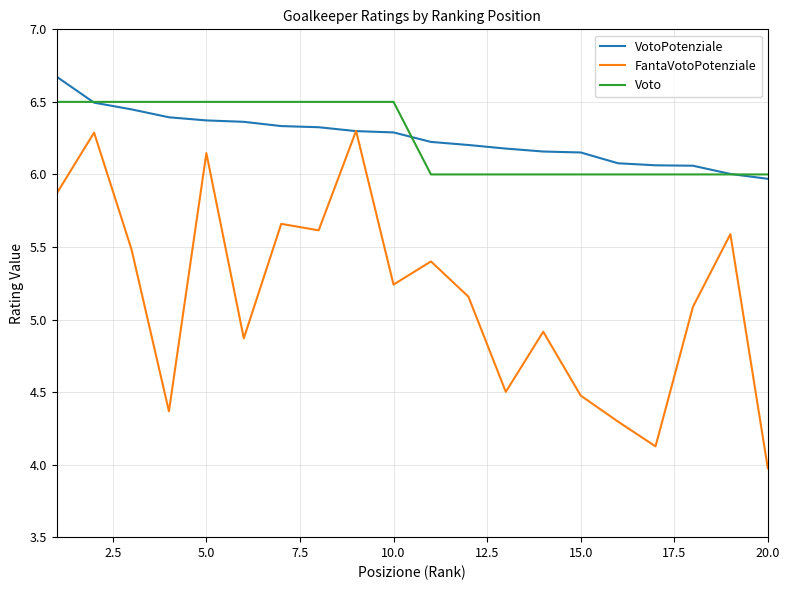

What are all the series names shown in the legend?

VotoPotenziale, FantaVotoPotenziale, Voto